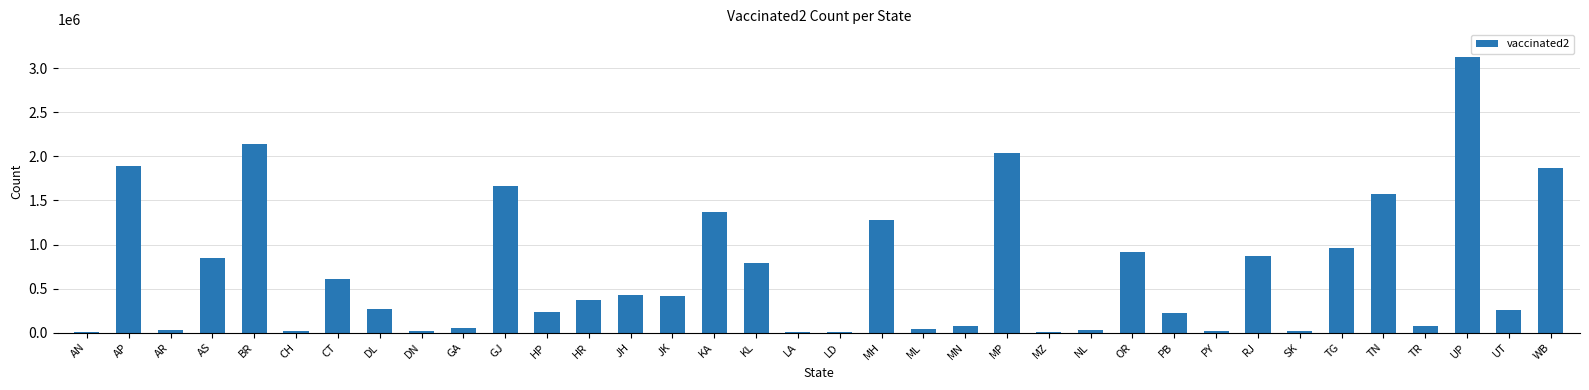

What is the sum of the values at KL and CT?

1396794